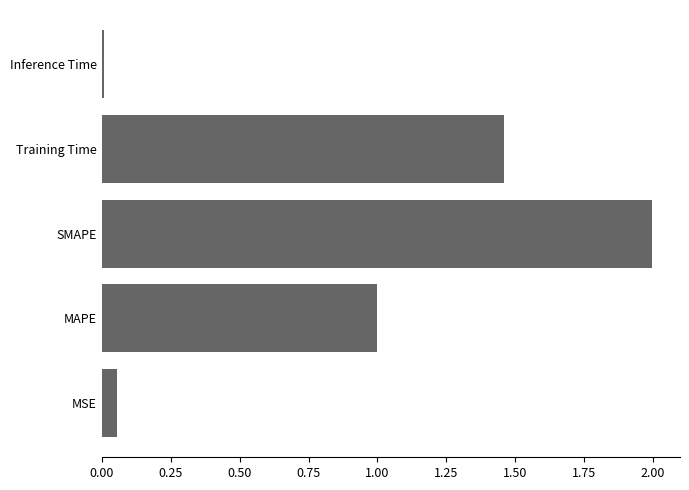

The value at MAPE is 1.0. True or false?

True